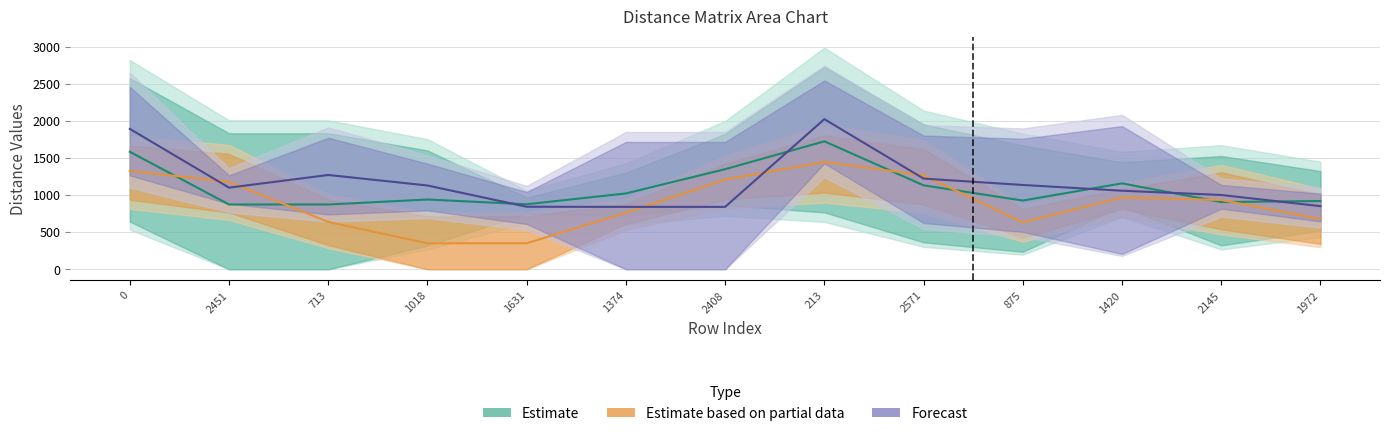

What is the highest value of the Estimate based on partial data series?

1446.0